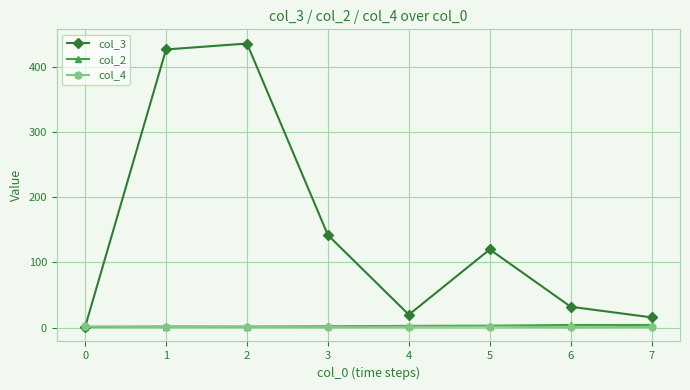

Is it true that col_4 equals 1.7 at 0?

True